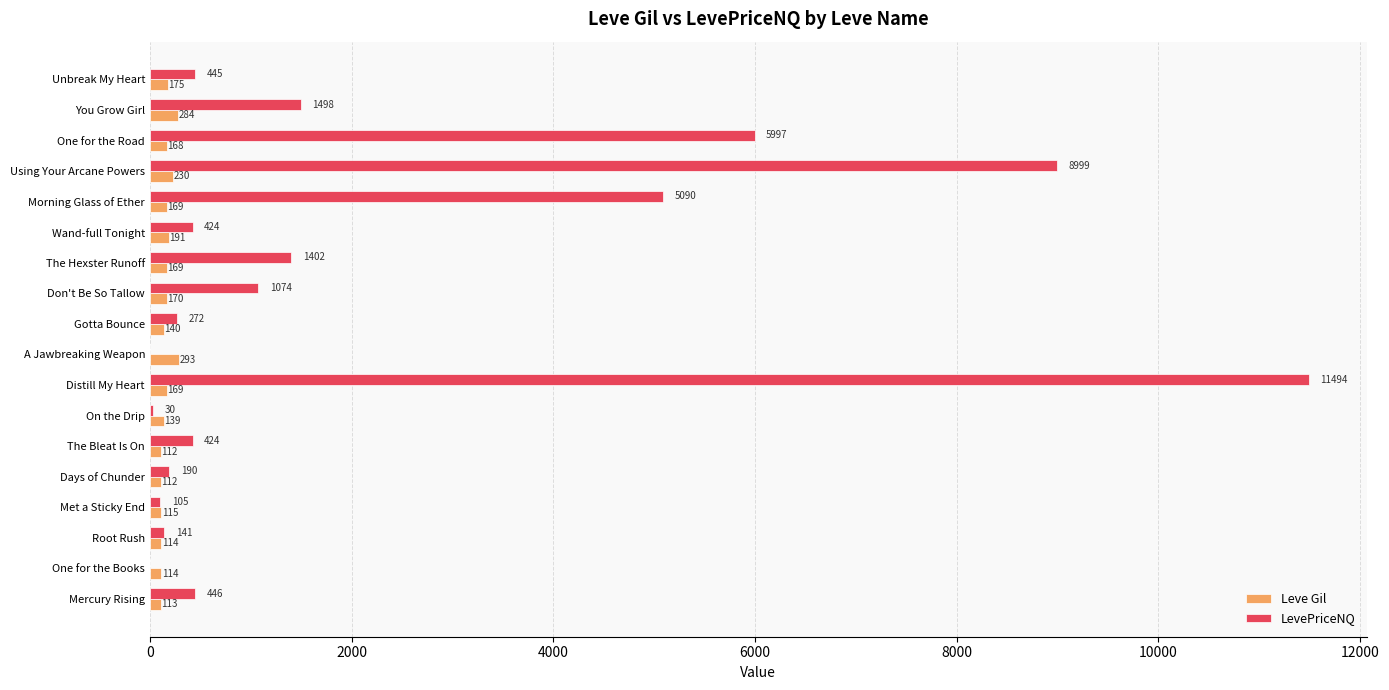

Which series changed the most between One for the Road and You Grow Girl?

LevePriceNQ